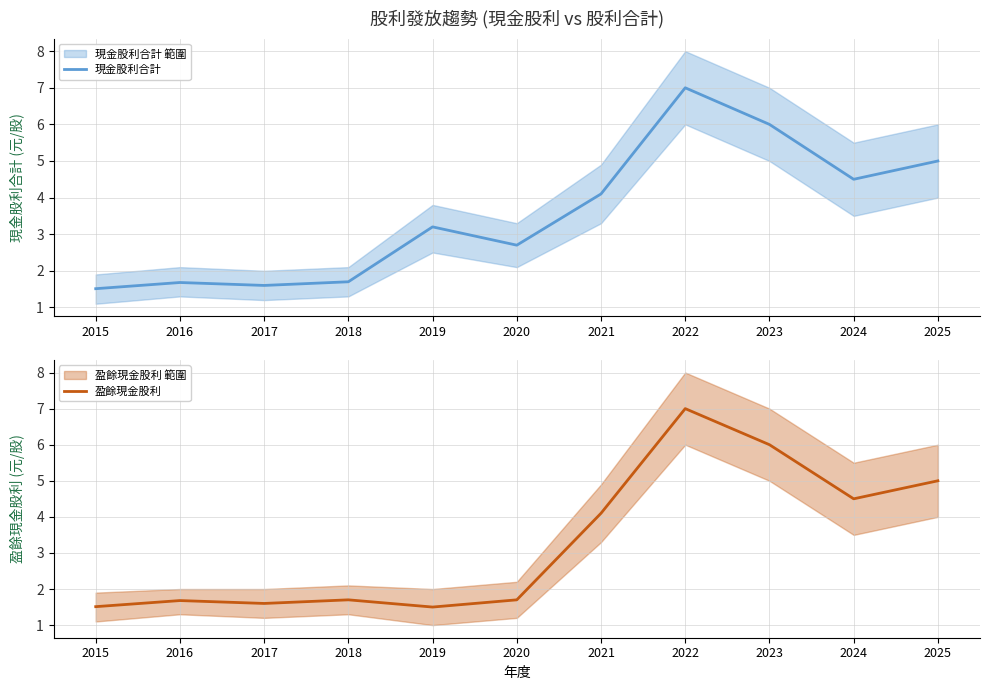

Does the chart display data point markers on the line(s)?

No